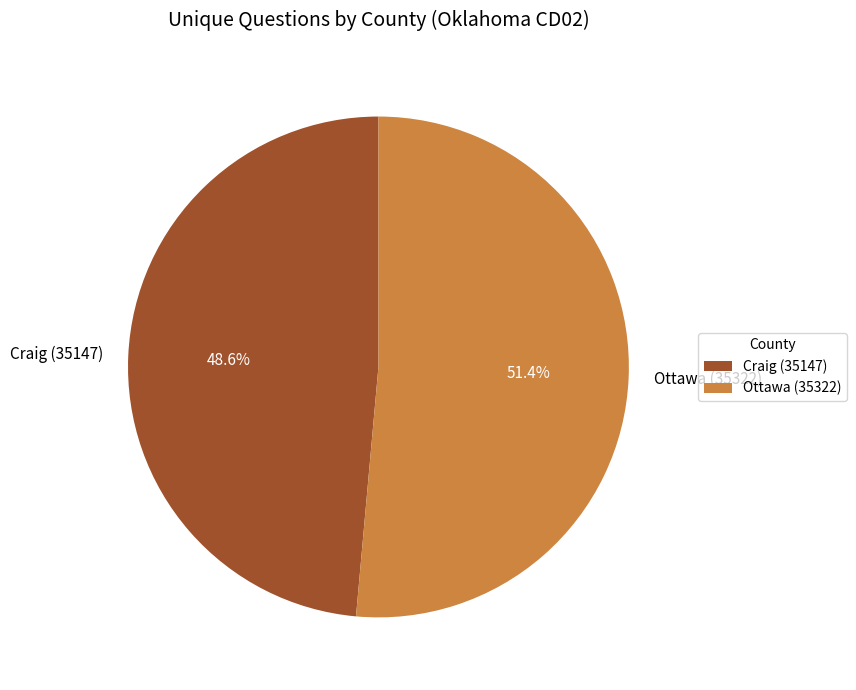

What percentage is the Ottawa (35322) slice, to the nearest percent?

51%